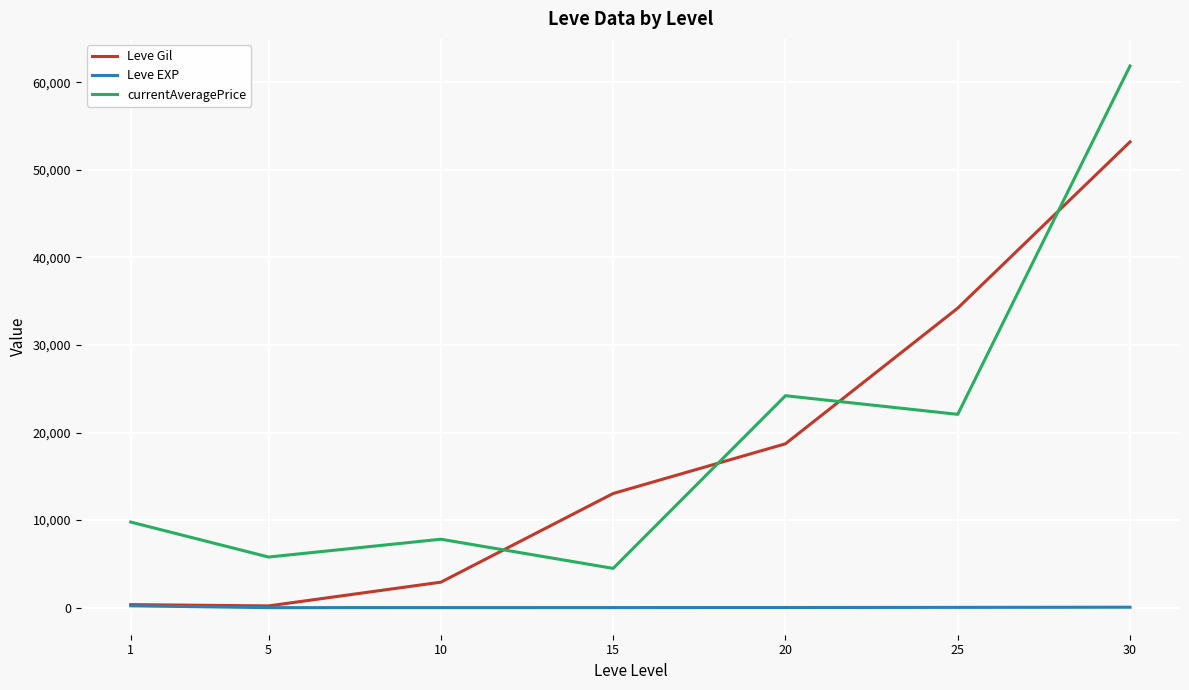

What is the minimum value for Leve EXP?

4.8